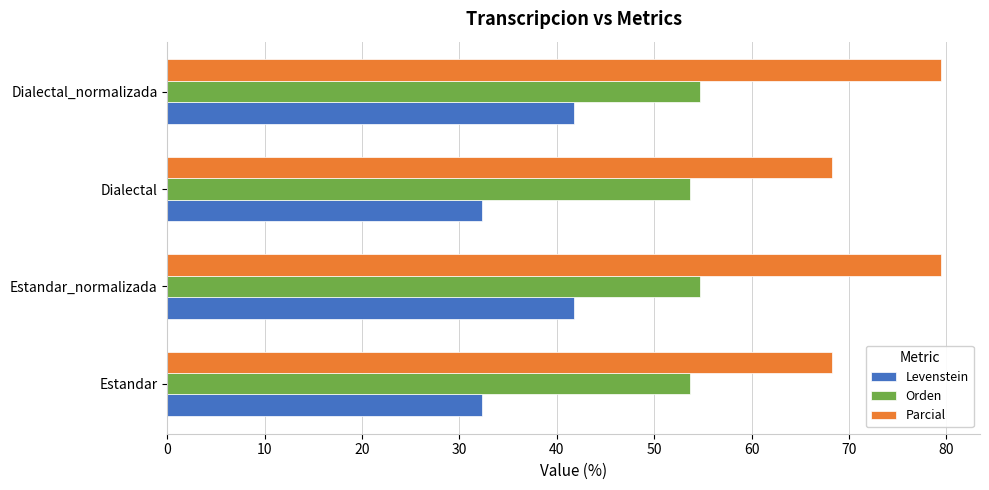

What is the spread (max minus min) of values at Estandar?

36.0